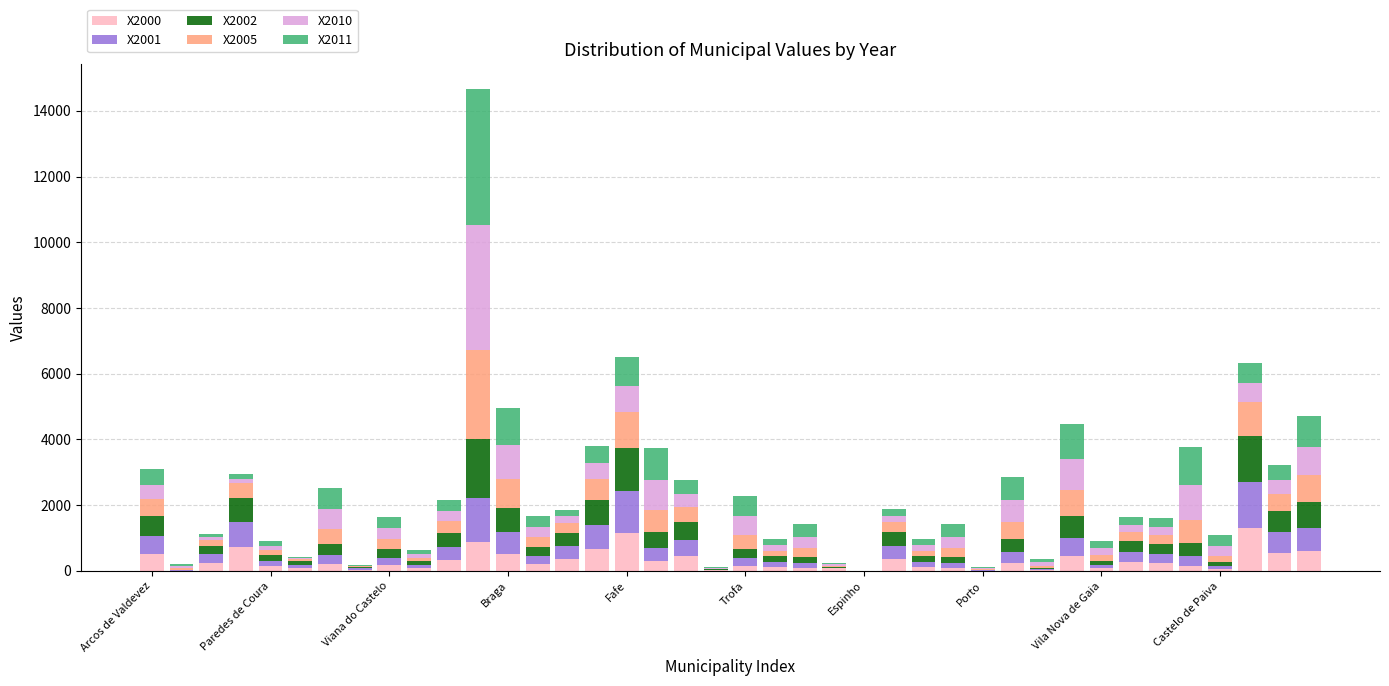

What is the sum of all X2000 values?

12162.3